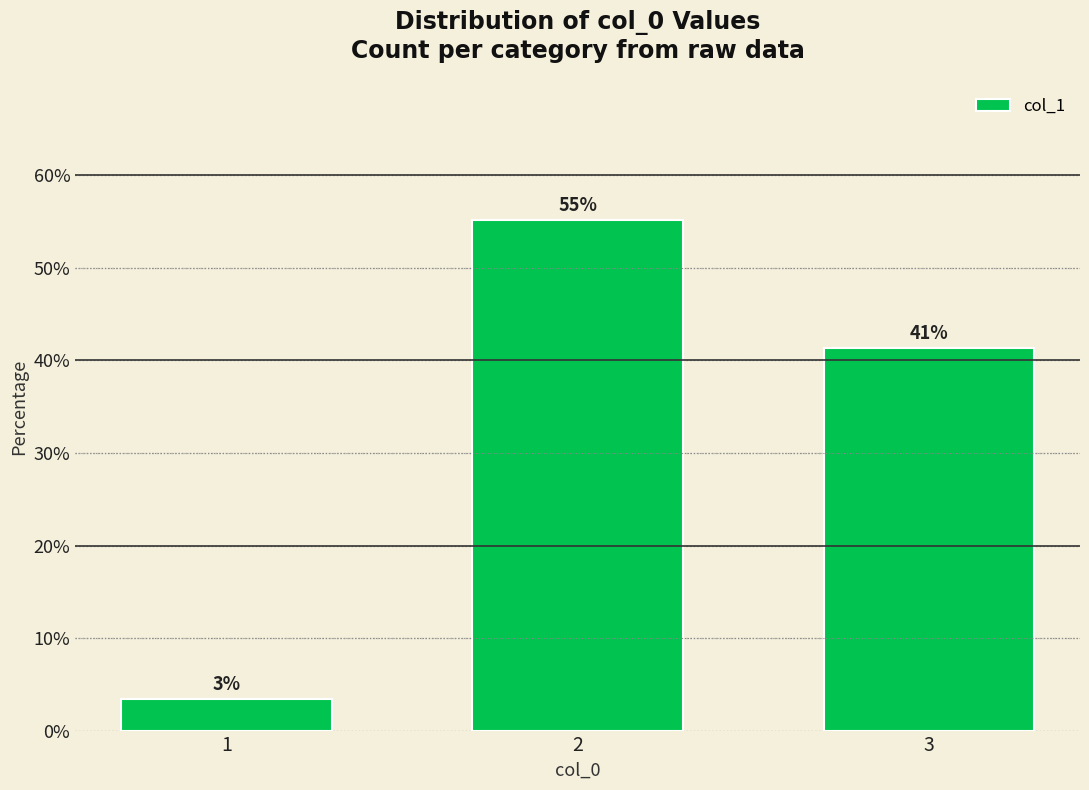

How many bars are there in total?

3